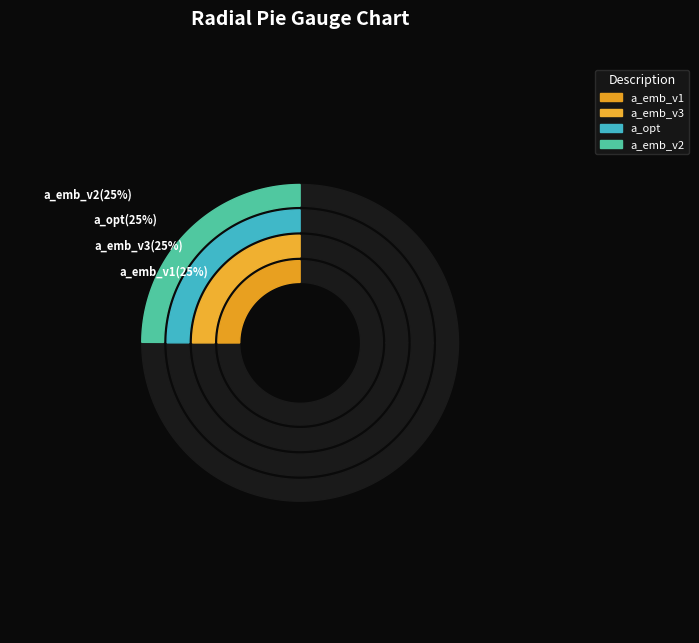

How many segments does this pie chart have?

4